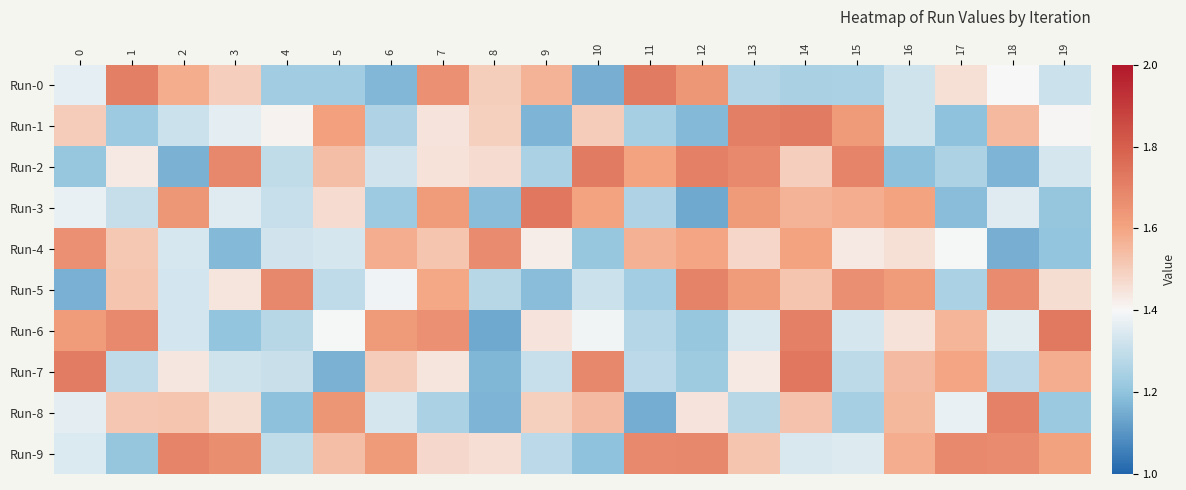

What is the total value across all series at 16?

14.6